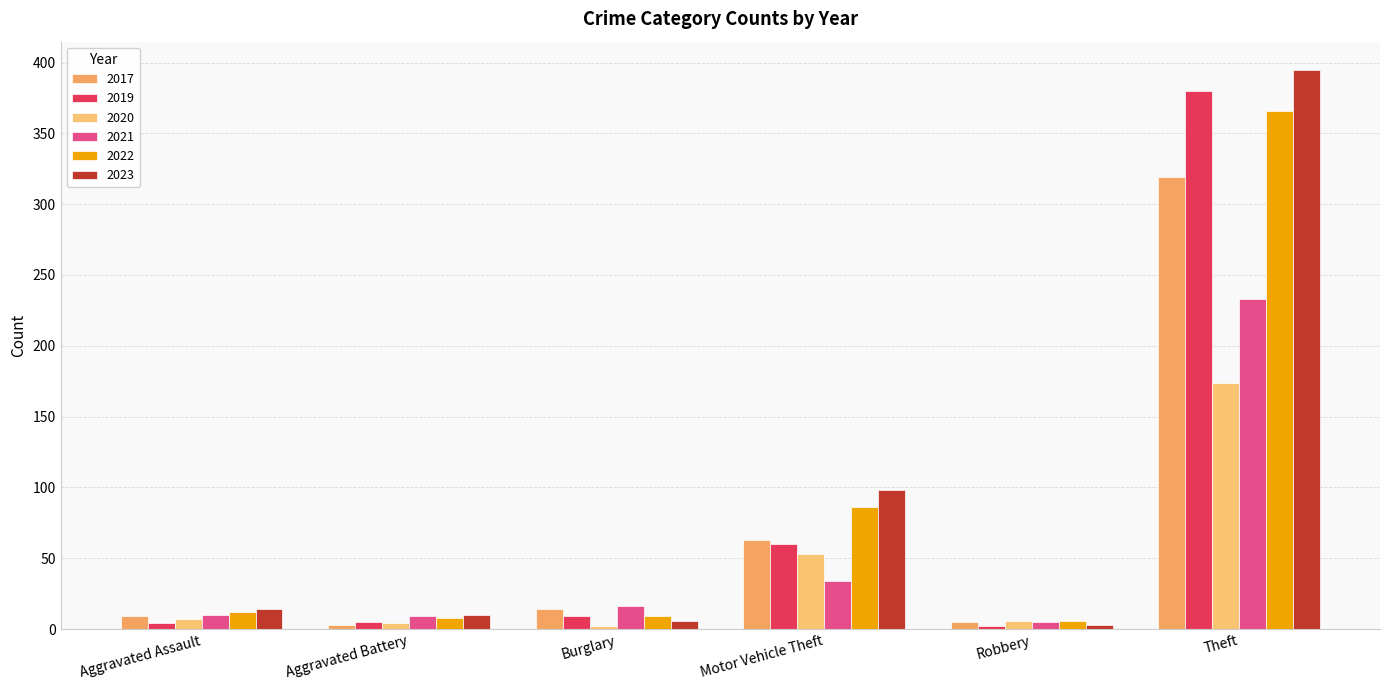

Which series has the largest total across all categories?

2023